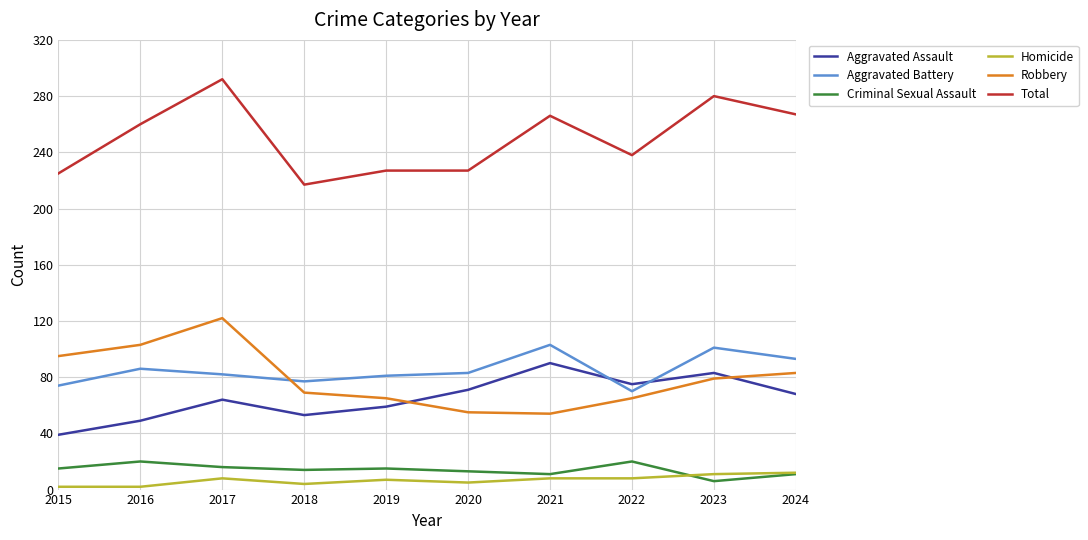

The value of Total at 2018 is 217. True or false?

True